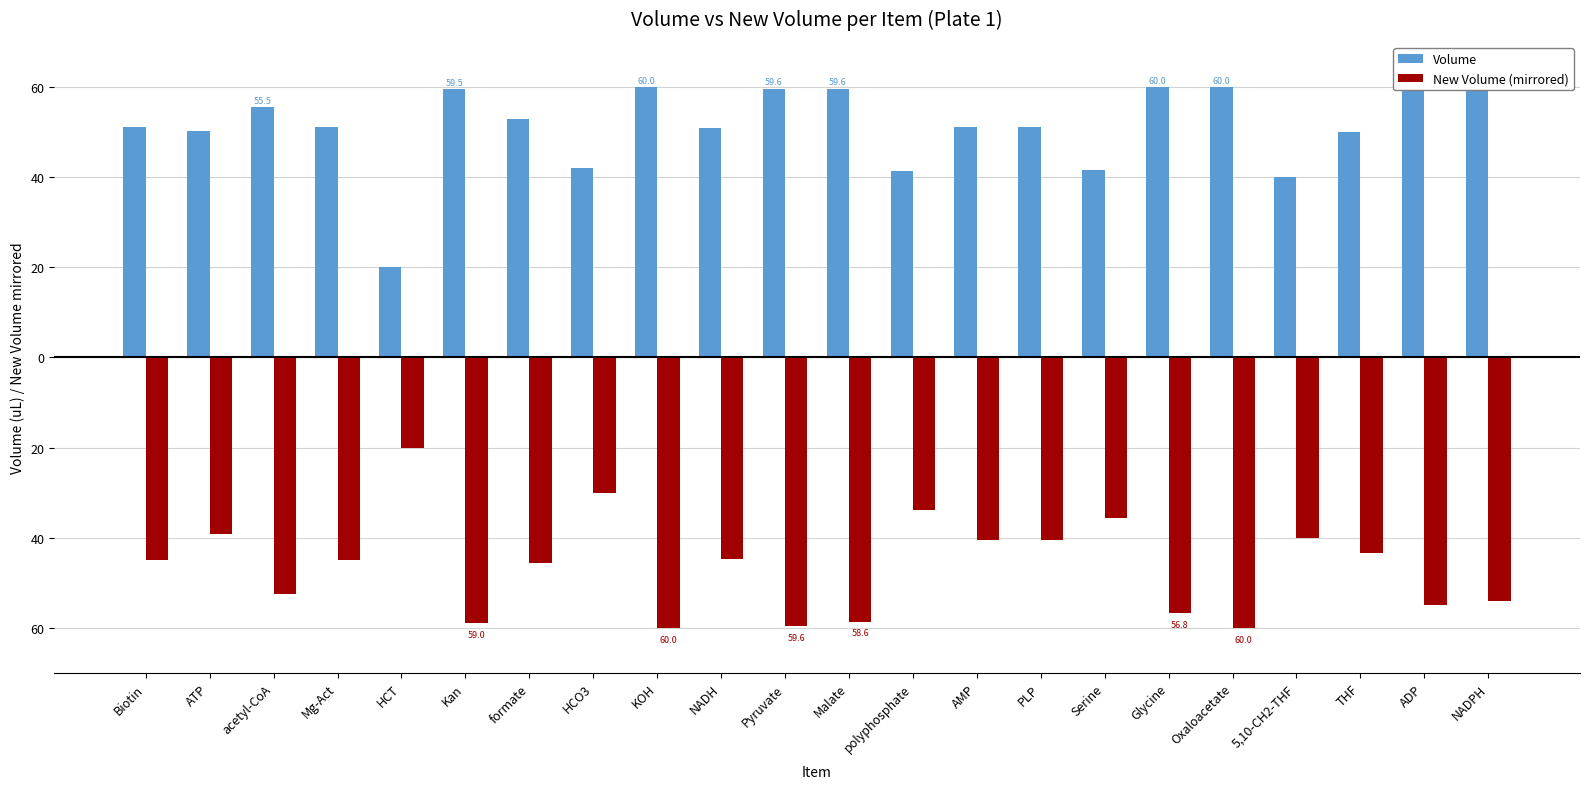

How many series are shown in this chart?

2